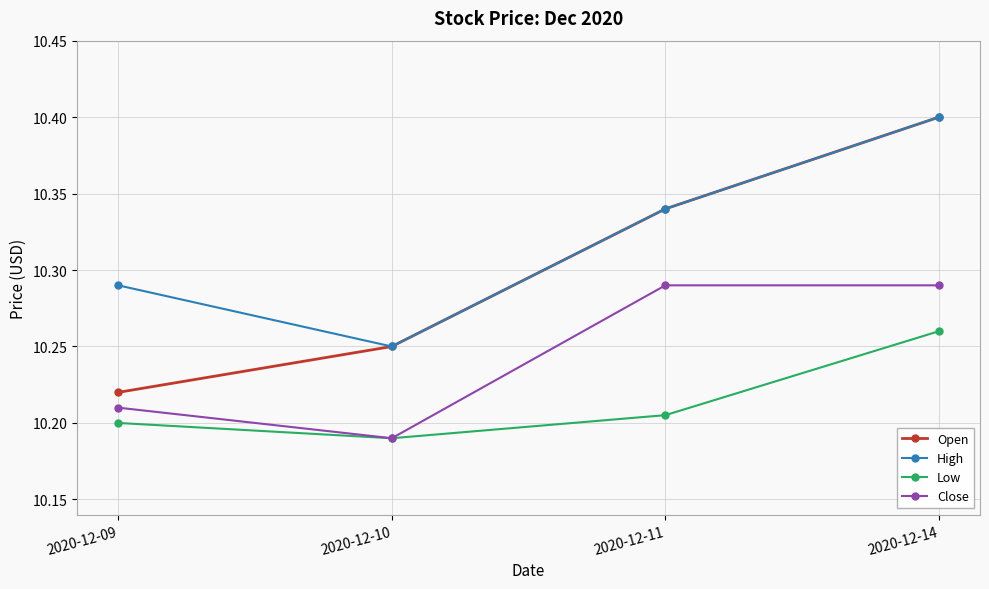

At which label is High closest to 10?

2020-12-10